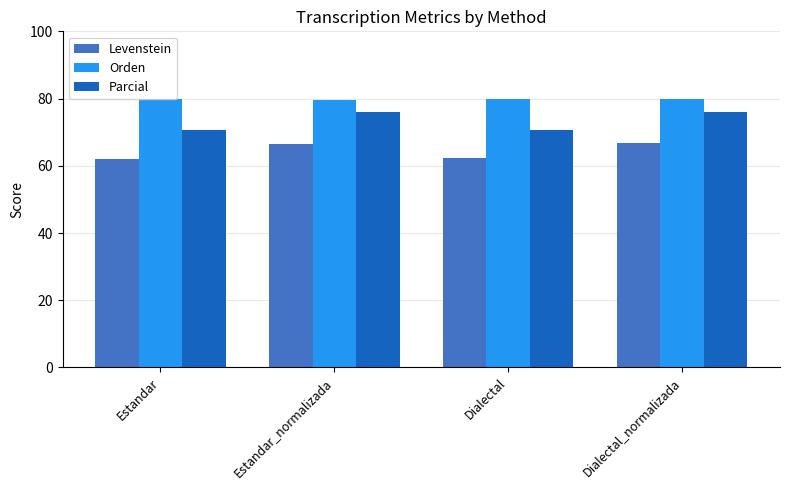

What is the difference between the highest and lowest values at Dialectal?

17.7